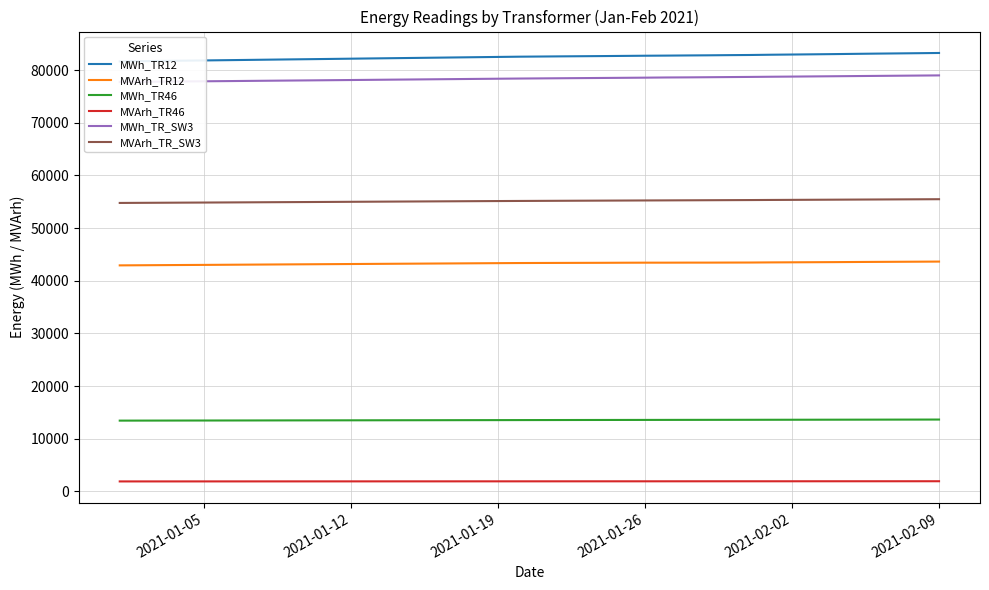

True or false: MVArh_TR12 and MWh_TR46 intersect in this chart.

False